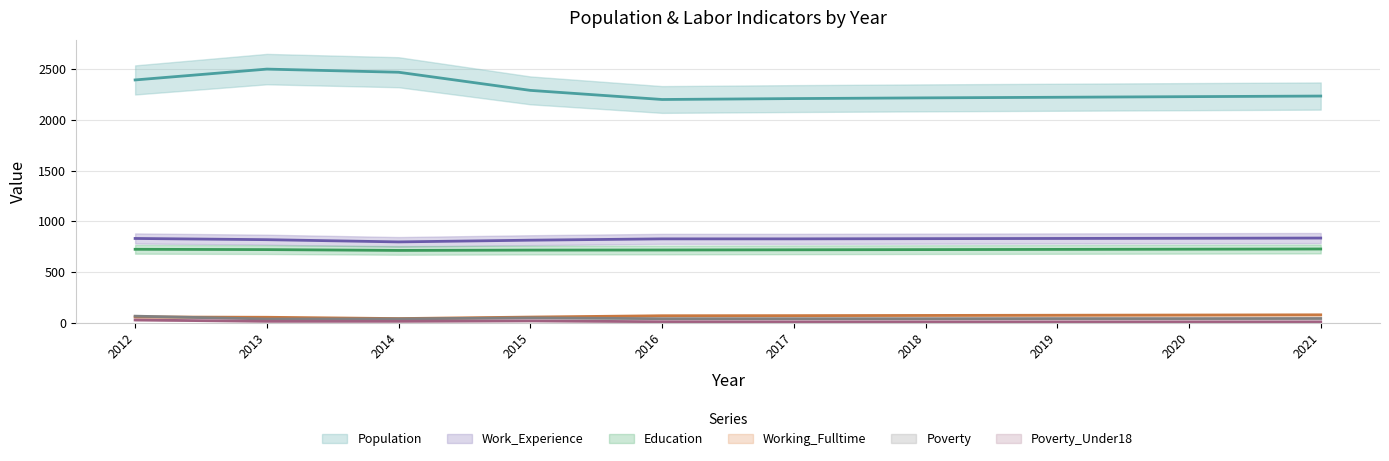

How many data points in Education are above 720?

4